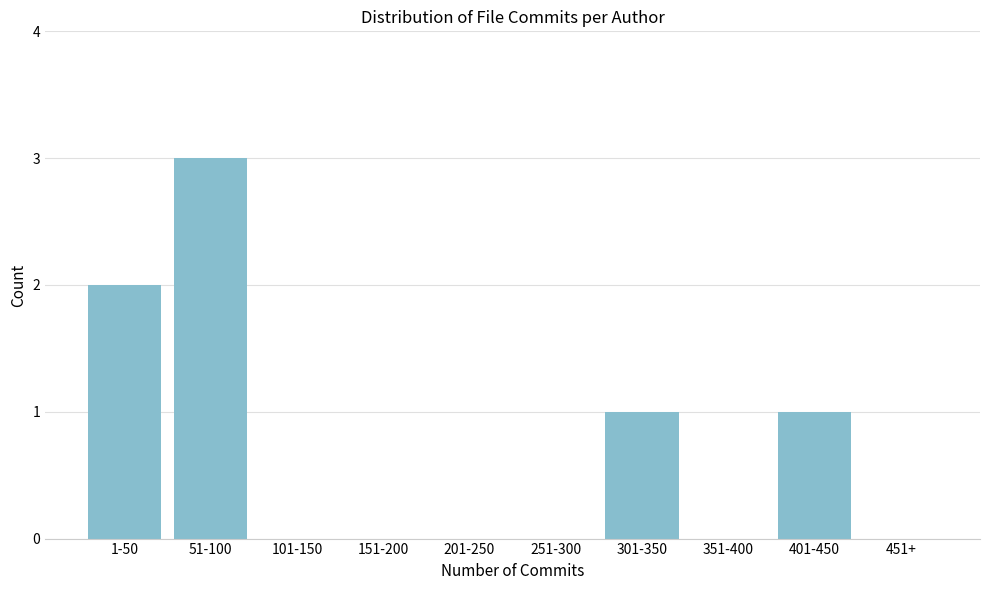

Reading left to right, list all the values displayed in this chart.

1-50=2	51-100=3	101-150=0	151-200=0	201-250=0	251-300=0	301-350=1	351-400=0	401-450=1	451+=0